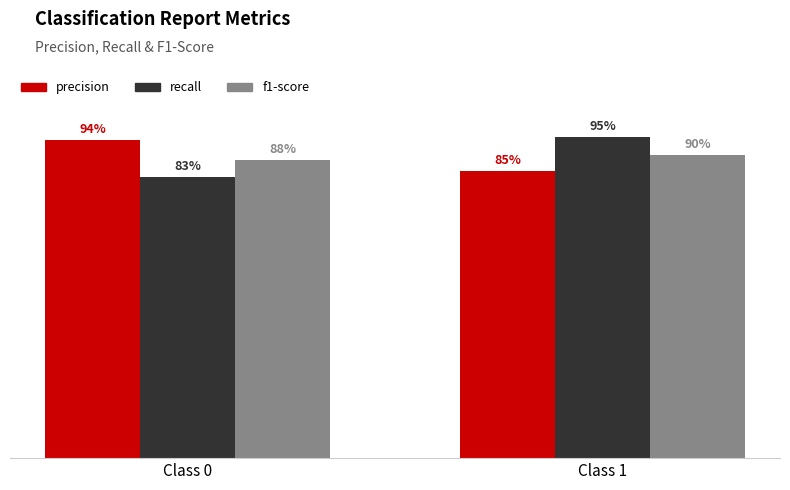

Which has a higher value, Class 1 or Class 0?

Class 0